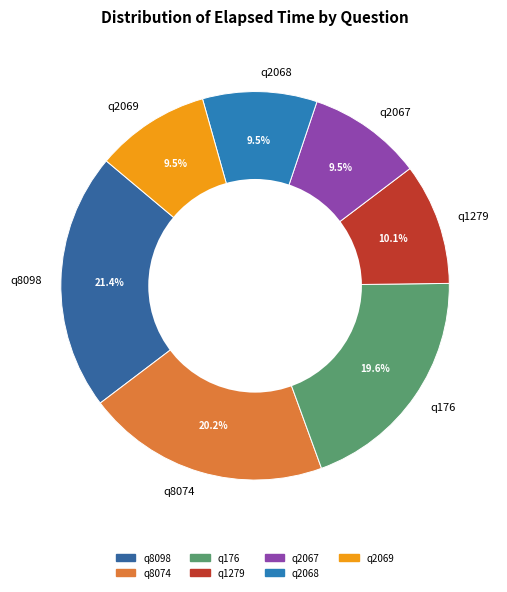

To the nearest percent, what is the difference between the q1279 and q2069 slice percentages?

1%